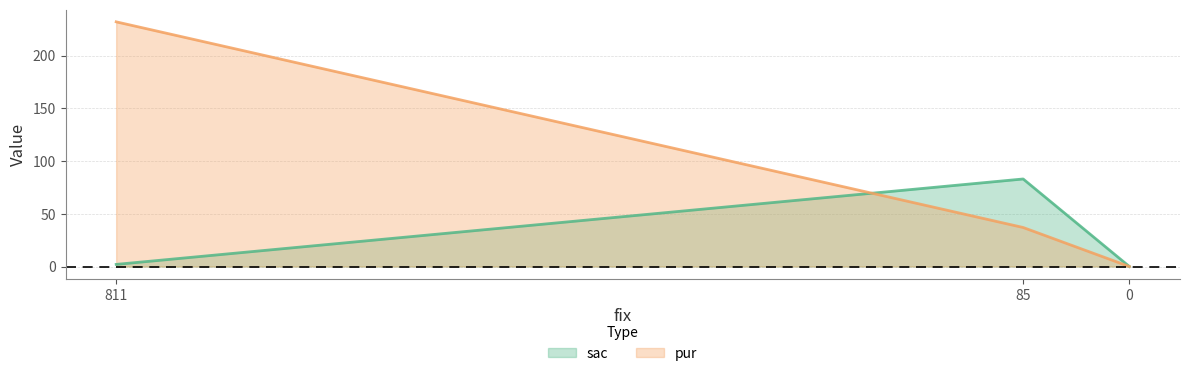

At 811, list the series in order from largest to smallest.

pur, sac